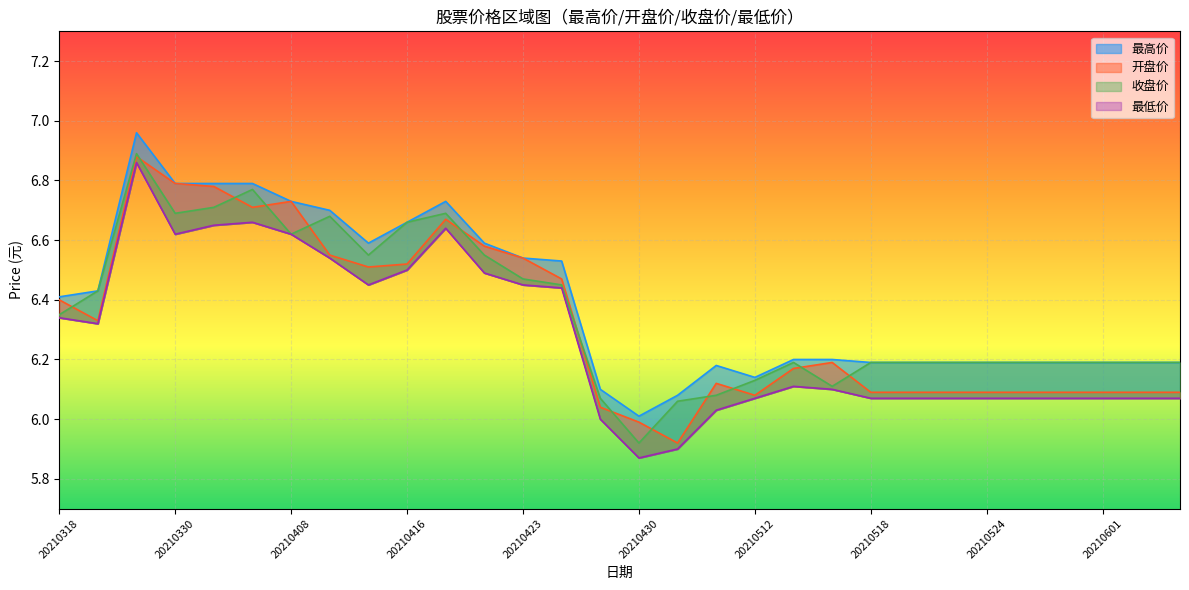

Which series has the widest spread of values?

最低价